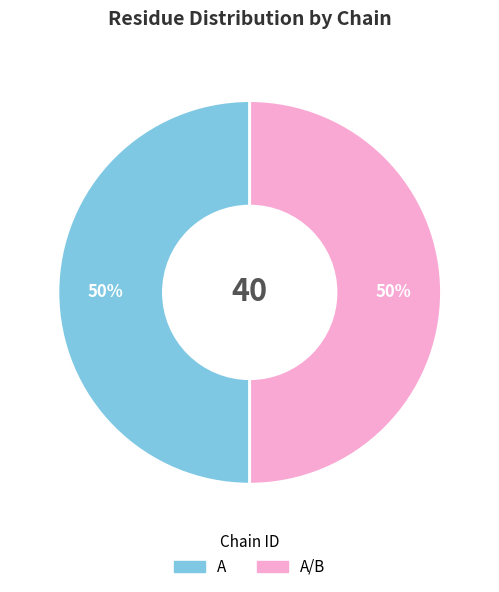

To the nearest percent, what is the average slice percentage?

50%